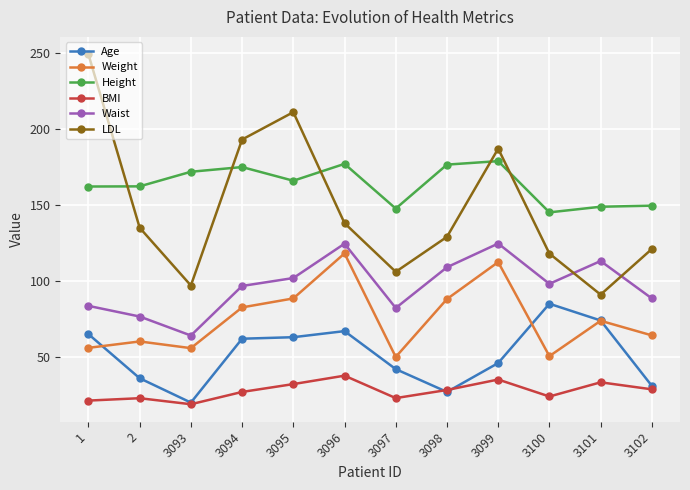

Read the BMI value at 3093.

18.9